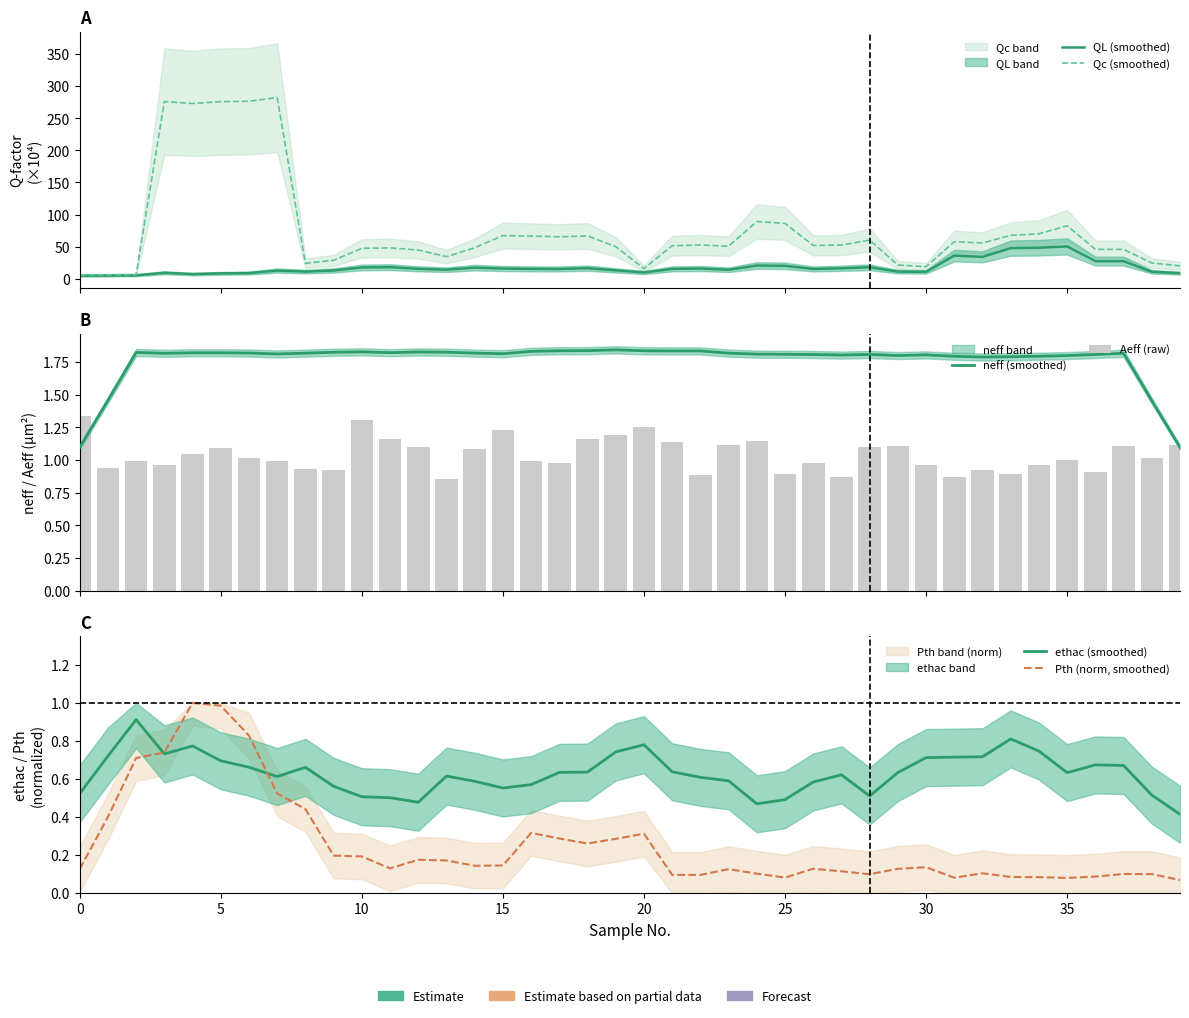

What is the label of the 31st bar from the right?

9